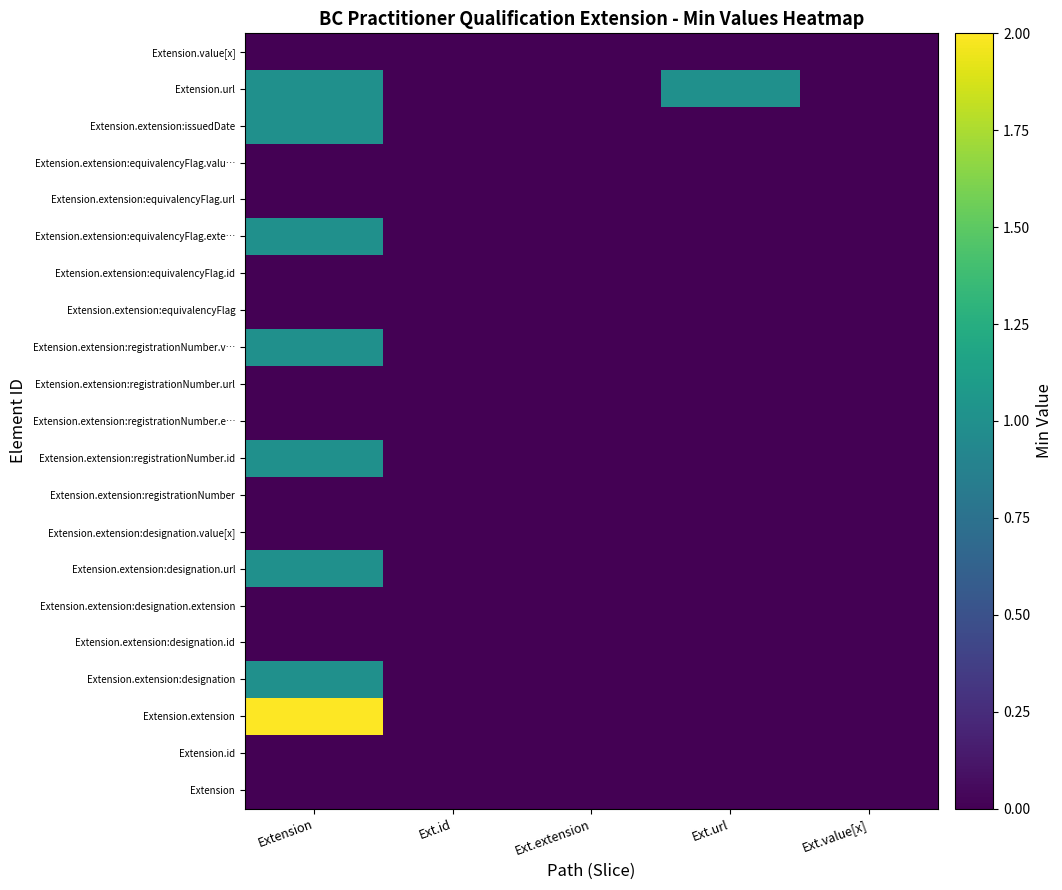

What is the greatest value displayed?

2